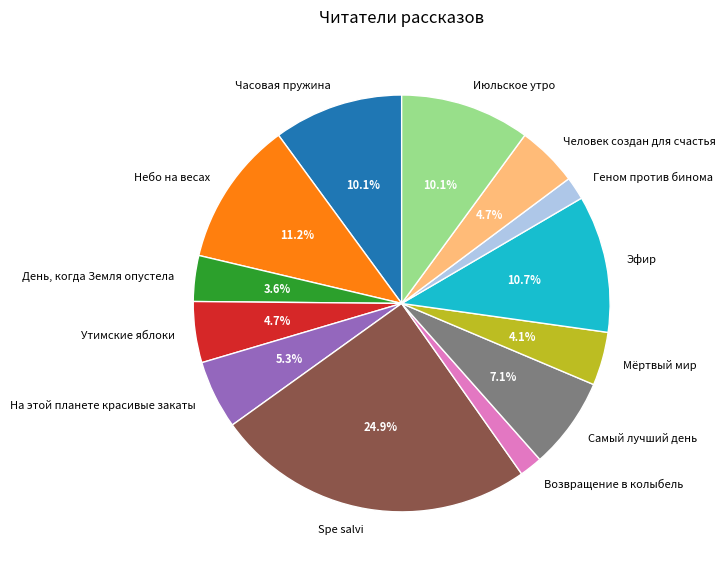

To the nearest percent, what is the average slice percentage?

8%